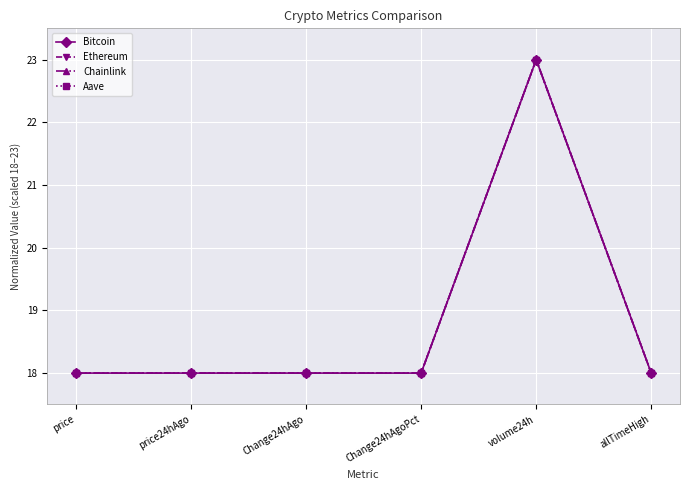

Reading right to left, what are all the values shown in this chart?

Bitcoin: 18.0	23.0	18.0	18.0	18.0	18.0
Ethereum: 18.0	23.0	18.0	18.0	18.0	18.0
Chainlink: 18.0	23.0	18.0	18.0	18.0	18.0
Aave: 18.0	23.0	18.0	18.0	18.0	18.0